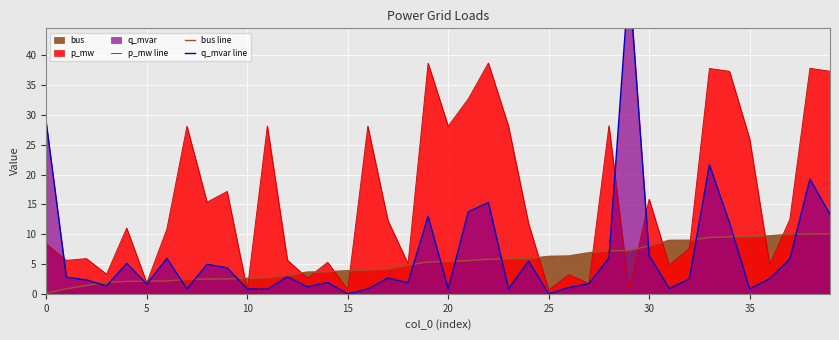

Is it true that p_mw line equals 0.7 at 15?

True